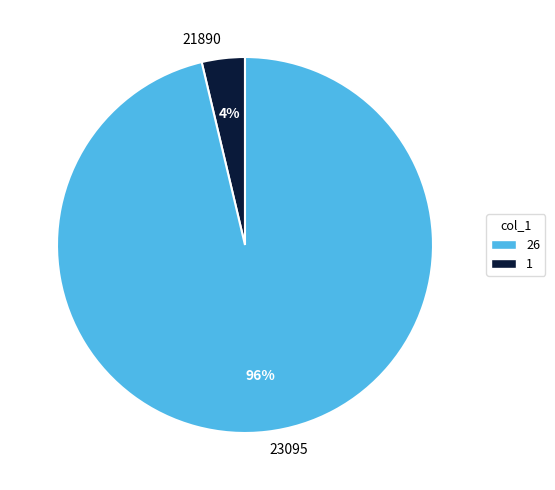

Is the sum of 23095 and 21890 greater than half?

Yes